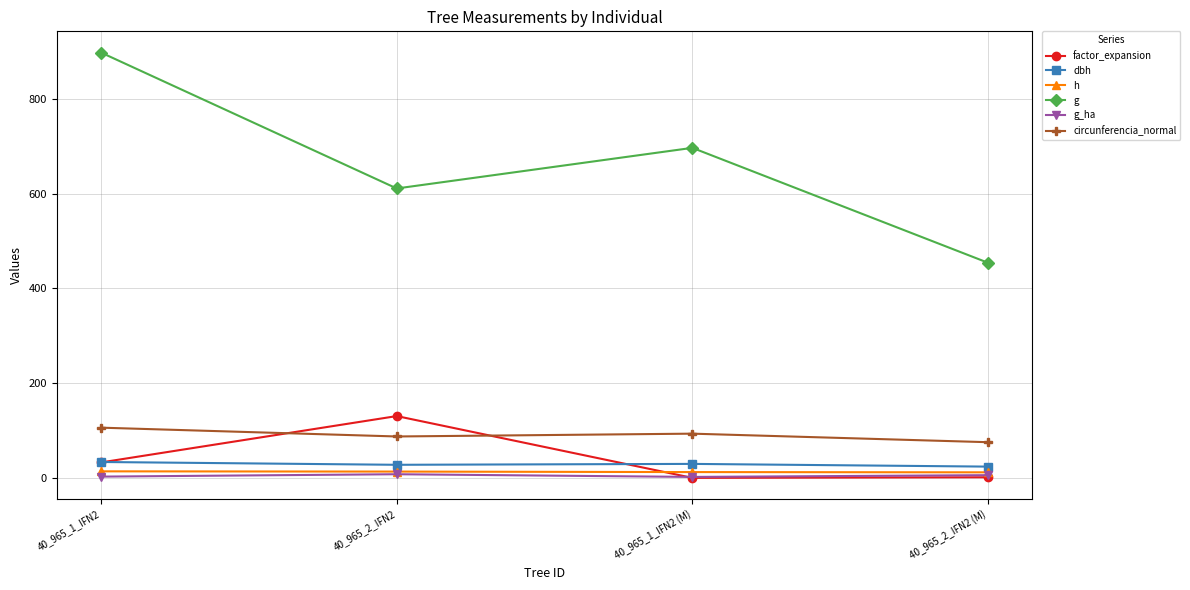

True or false: circunferencia_normal has a value of 126.6 at 40_965_1_IFN2 (M).

False